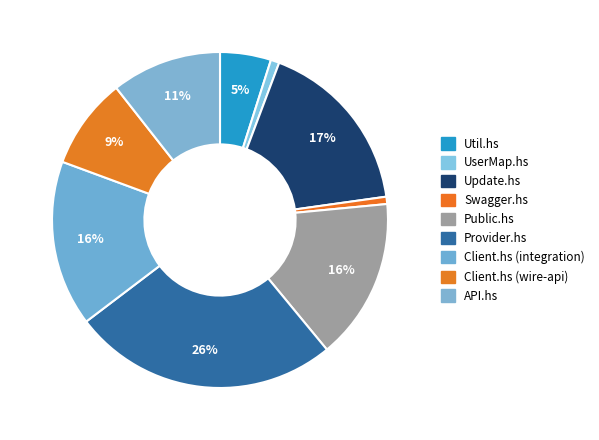

Approximately how many times larger is the value at Util.hs compared to UserMap.hs?

5.9